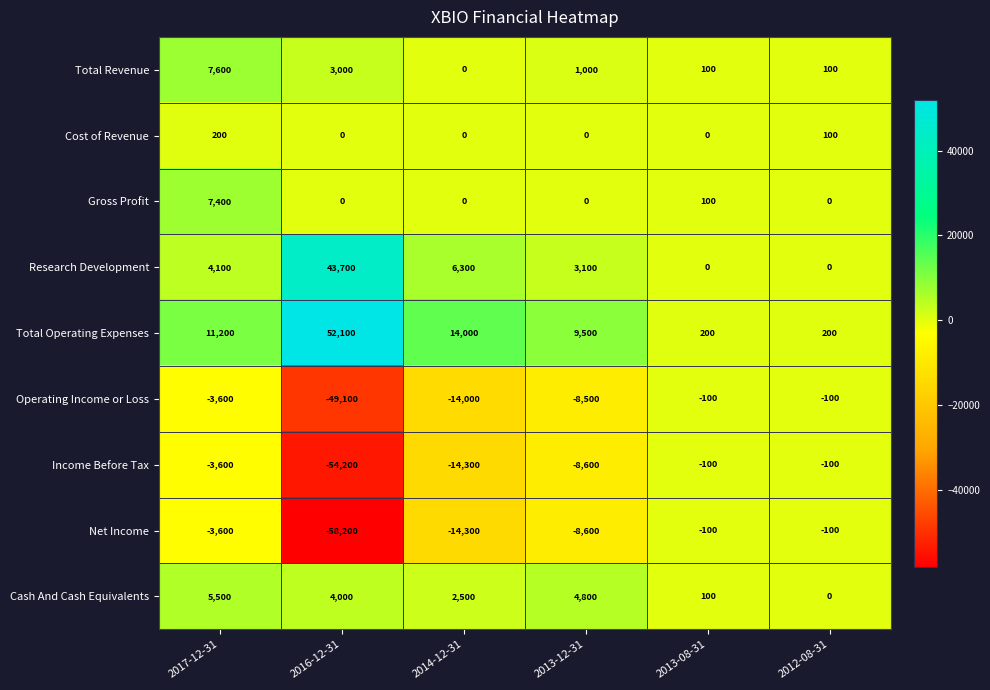

What is the difference between the second highest and minimum values in the Income Before Tax series?

54100